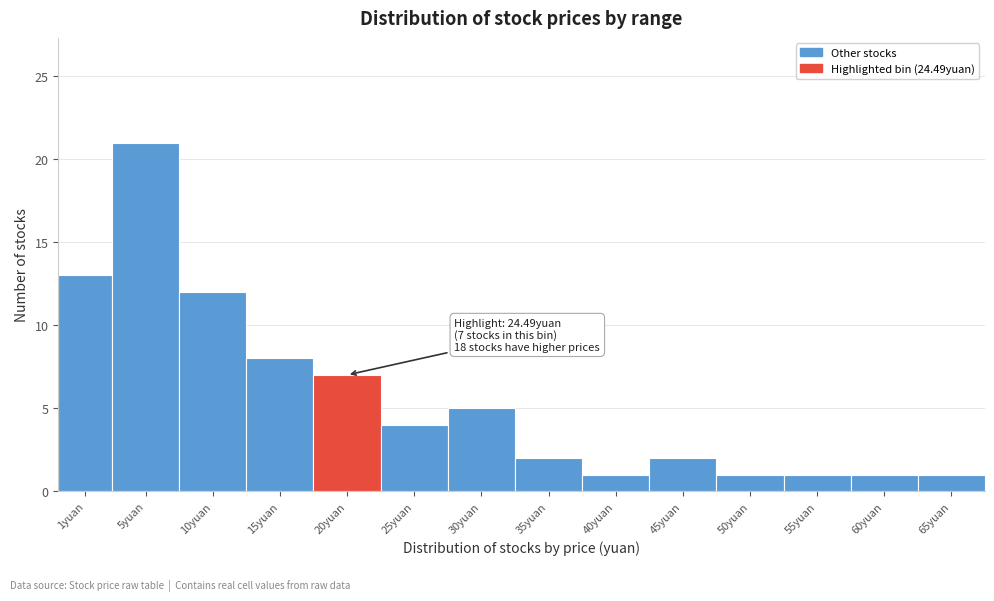

Reading right to left, what are all the values shown in this chart?

65yuan=1	60yuan=1	55yuan=1	50yuan=1	45yuan=2	40yuan=1	35yuan=2	30yuan=5	25yuan=4	20yuan=7	15yuan=8	10yuan=12	5yuan=21	1yuan=13